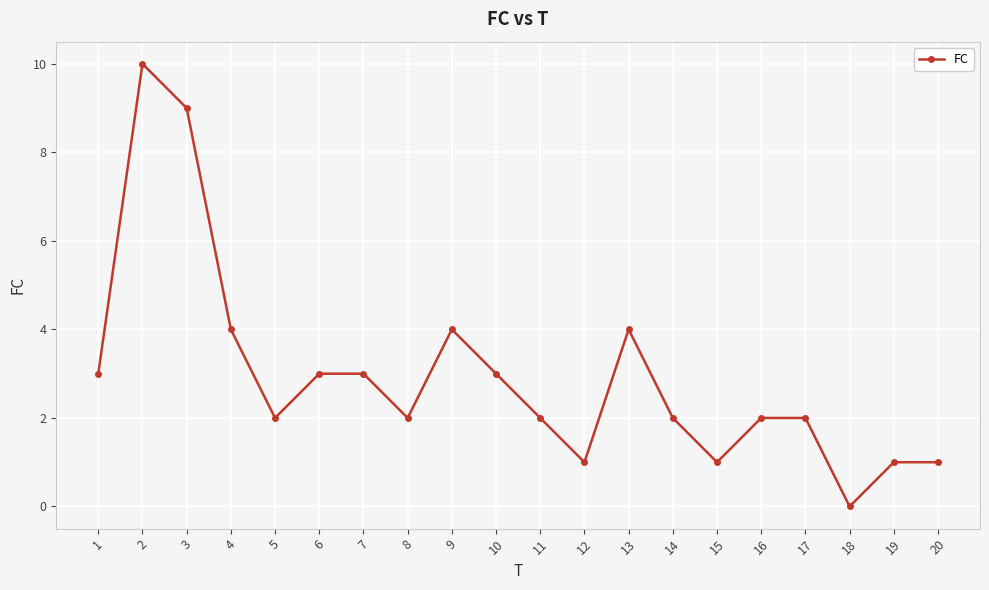

What is the value of the 20th point from the left?

1